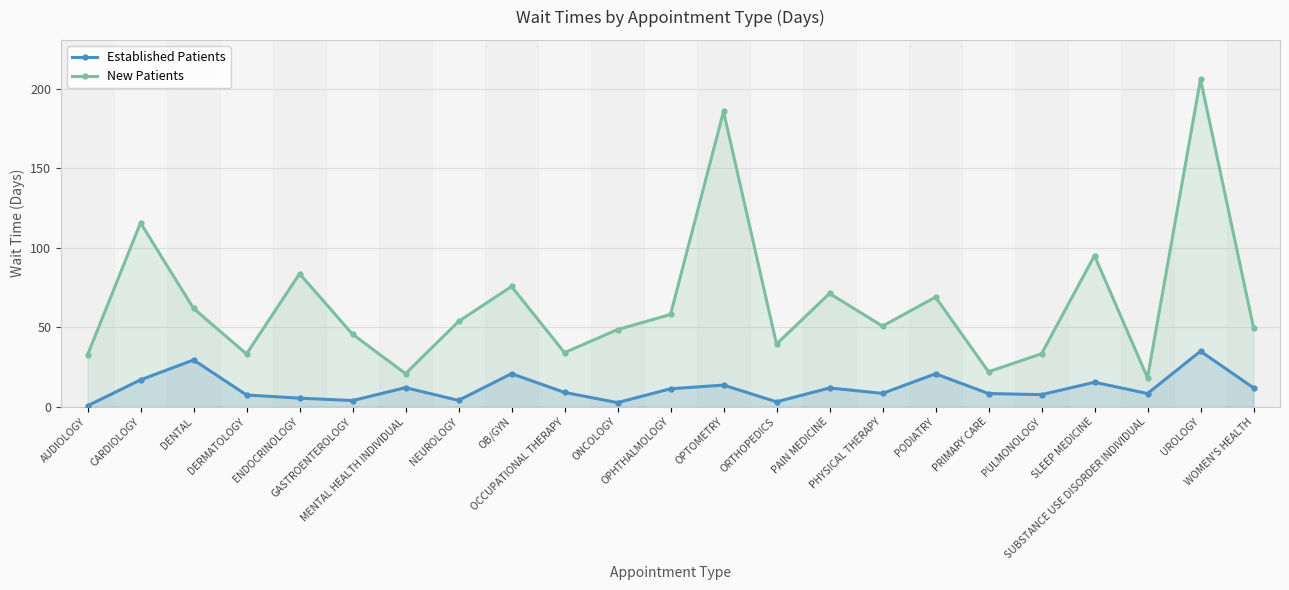

What is the difference between the maximum and minimum values in the NewPatients series?

187.7